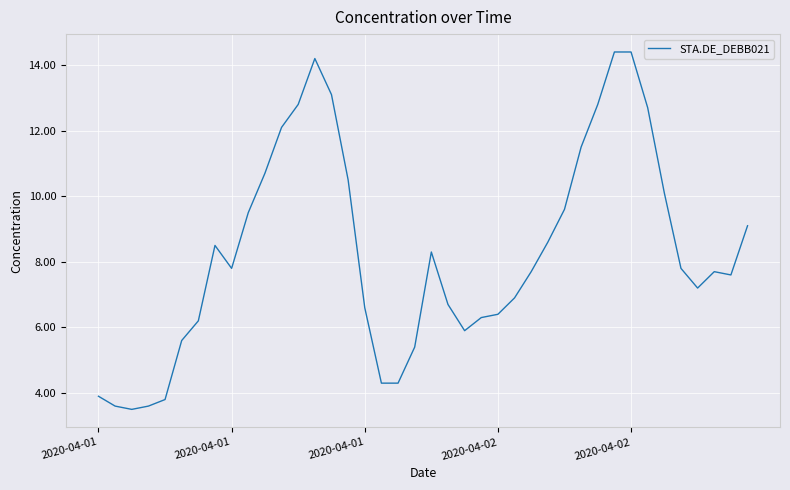

What is the difference between the maximum and minimum values?

10.9